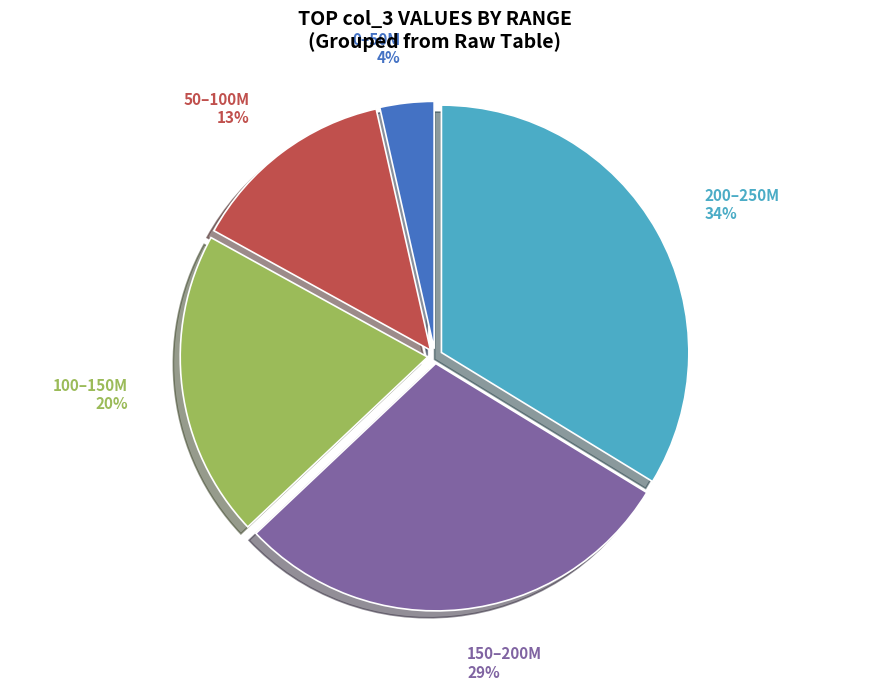

To the nearest percent, what is the average slice percentage?

20%